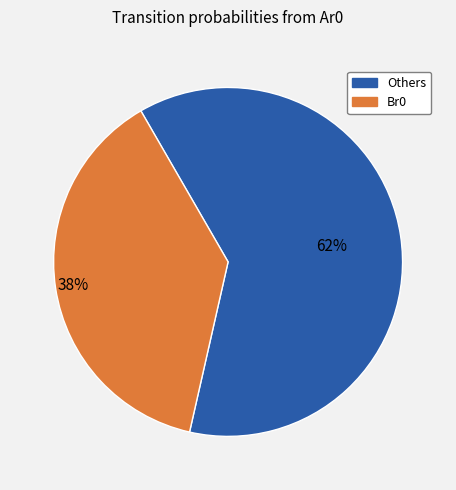

Is there a majority slice in this chart?

Yes